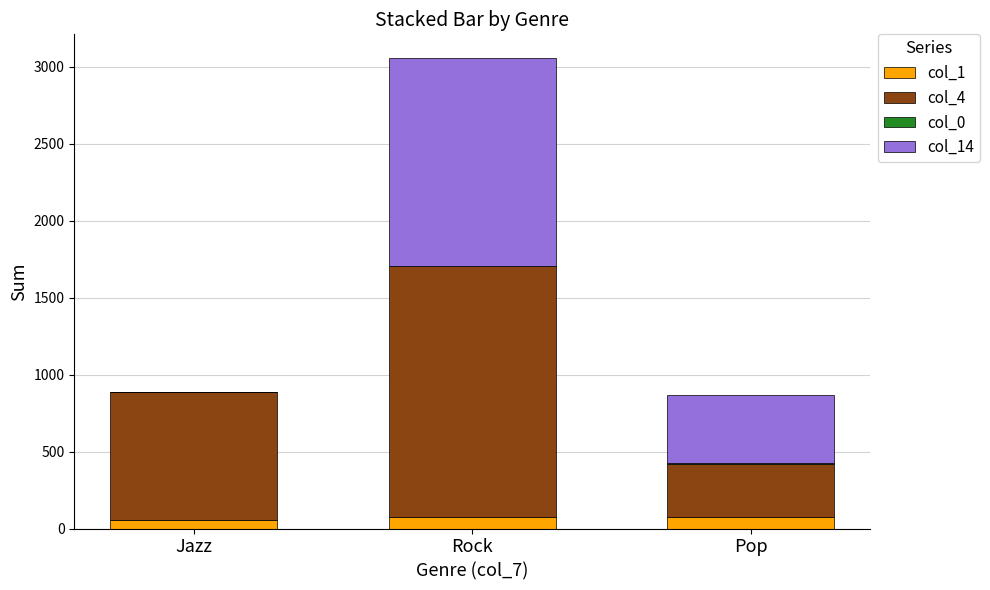

What is the total value across all series at Rock?

3059